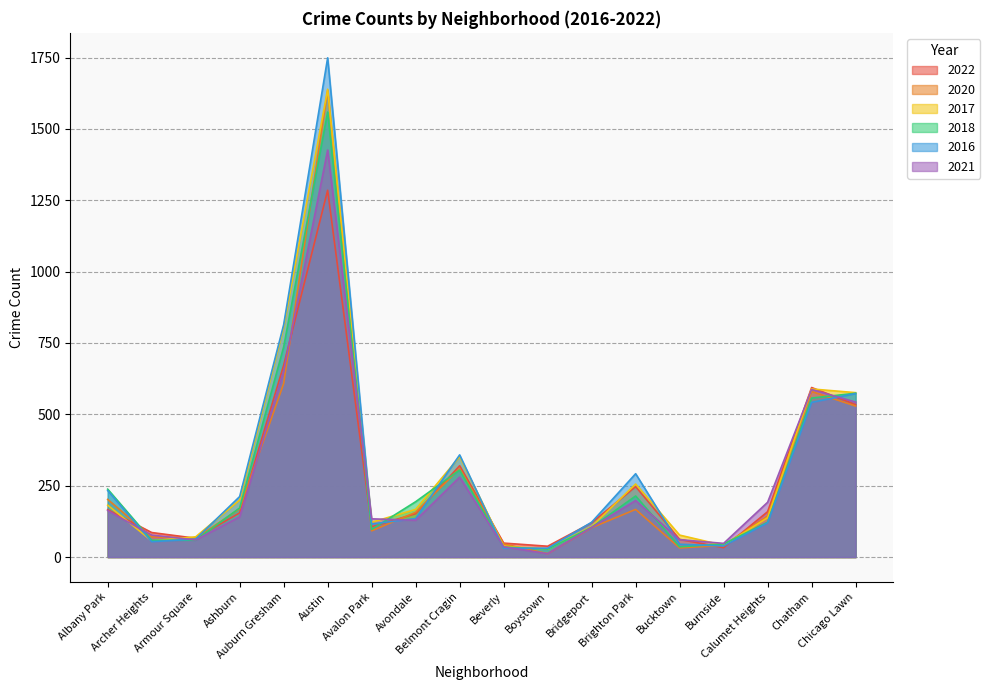

Reading left to right, what are all the values shown in this chart?

2022: Albany Park=166	Archer Heights=86	Armour Square=66	Ashburn=155	Auburn Gresham=672	Austin=1285	Avalon Park=106	Avondale=152	Belmont Cragin=320	Beverly=49	Boystown=38	Bridgeport=120	Brighton Park=247	Bucktown=62	Burnside=33	Calumet Heights=159	Chatham=594	Chicago Lawn=534
2020: Albany Park=202	Archer Heights=71	Armour Square=66	Ashburn=169	Auburn Gresham=608	Austin=1635	Avalon Park=92	Avondale=157	Belmont Cragin=310	Beverly=46	Boystown=12	Bridgeport=103	Brighton Park=167	Bucktown=32	Burnside=41	Calumet Heights=144	Chatham=580	Chicago Lawn=529
2017: Albany Park=182	Archer Heights=57	Armour Square=71	Ashburn=200	Auburn Gresham=805	Austin=1639	Avalon Park=122	Avondale=167	Belmont Cragin=352	Beverly=38	Boystown=28	Bridgeport=107	Brighton Park=256	Bucktown=77	Burnside=41	Calumet Heights=138	Chatham=589	Chicago Lawn=576
2018: Albany Park=238	Archer Heights=59	Armour Square=59	Ashburn=172	Auburn Gresham=736	Austin=1559	Avalon Park=97	Avondale=194	Belmont Cragin=305	Beverly=35	Boystown=28	Bridgeport=104	Brighton Park=214	Bucktown=36	Burnside=46	Calumet Heights=122	Chatham=557	Chicago Lawn=574
2016: Albany Park=233	Archer Heights=54	Armour Square=63	Ashburn=212	Auburn Gresham=814	Austin=1749	Avalon Park=116	Avondale=135	Belmont Cragin=358	Beverly=31	Boystown=31	Bridgeport=122	Brighton Park=292	Bucktown=45	Burnside=39	Calumet Heights=120	Chatham=542	Chicago Lawn=573
2021: Albany Park=163	Archer Heights=77	Armour Square=60	Ashburn=141	Auburn Gresham=651	Austin=1426	Avalon Park=134	Avondale=129	Belmont Cragin=280	Beverly=36	Boystown=12	Bridgeport=104	Brighton Park=198	Bucktown=61	Burnside=48	Calumet Heights=192	Chatham=587	Chicago Lawn=543